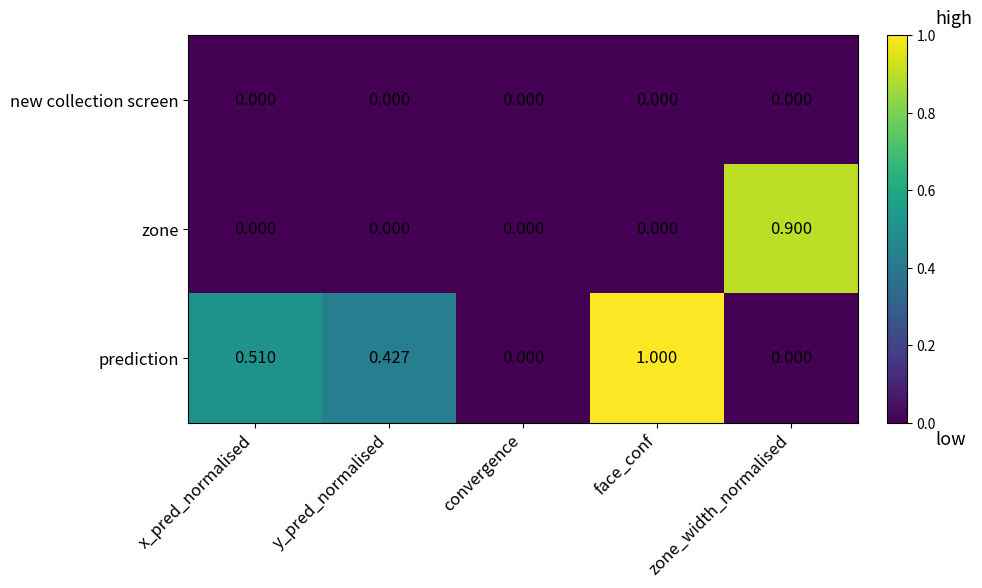

Which series has the largest total across all categories?

prediction